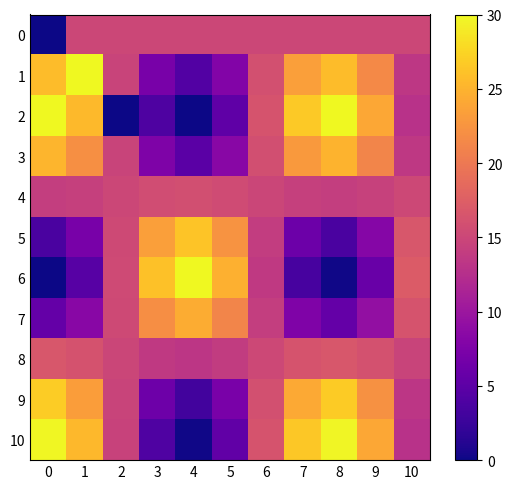

How many categories are shown in the chart?

11